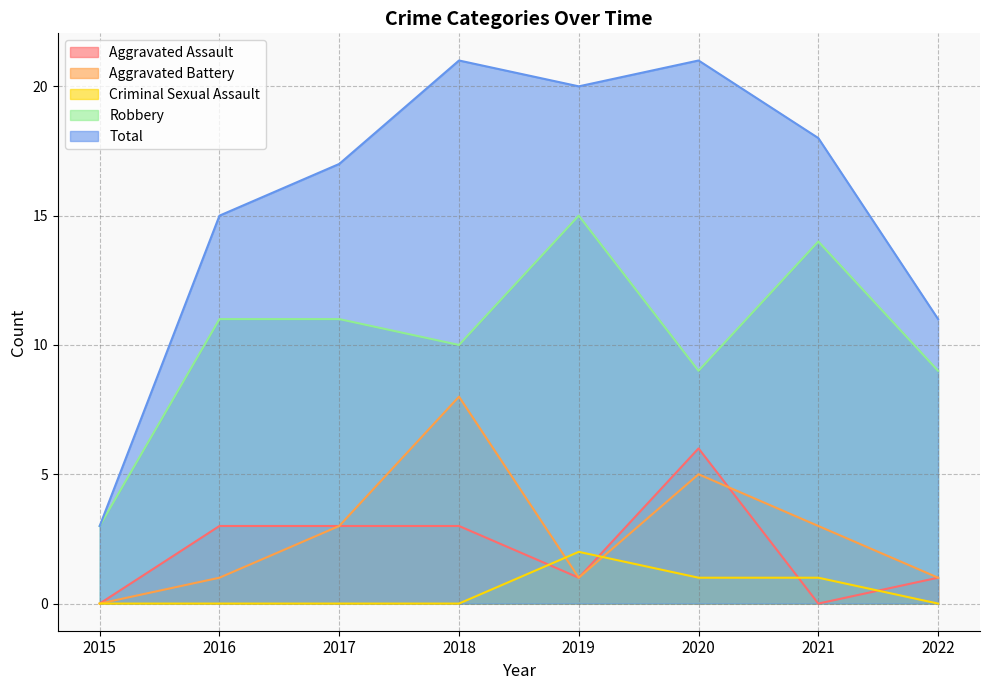

How many lines are shown in the chart?

5